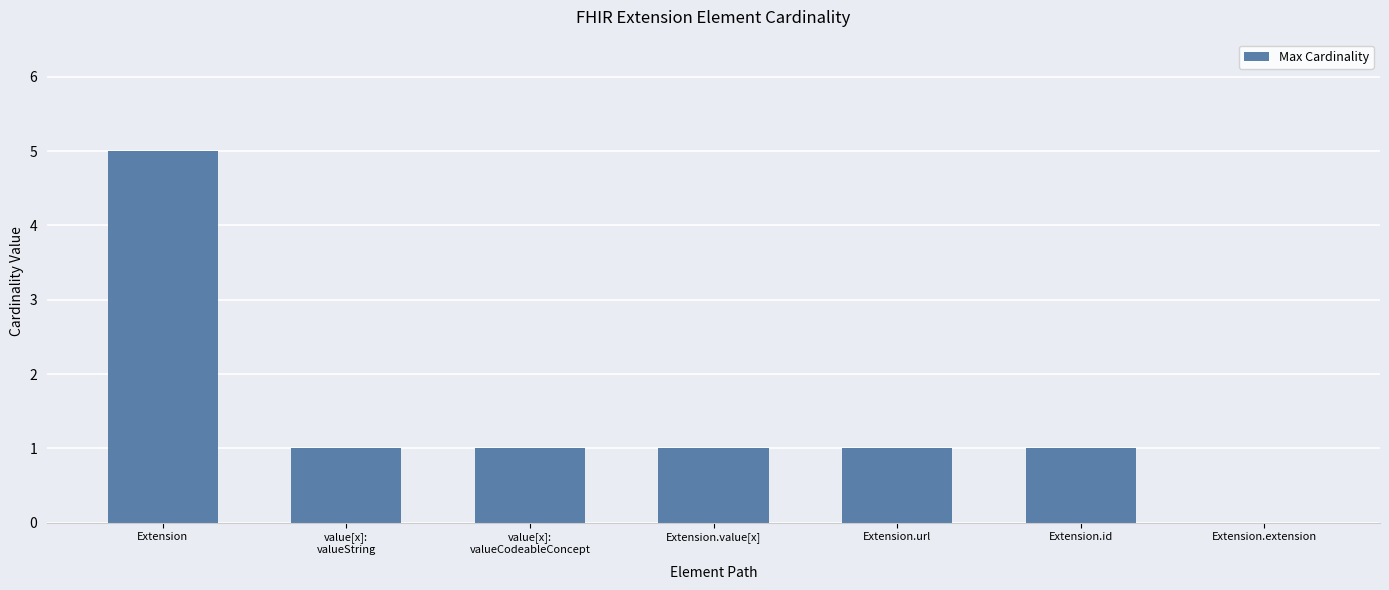

Reading left to right, extract all data points from this chart.

5	1	1	1	1	1	0